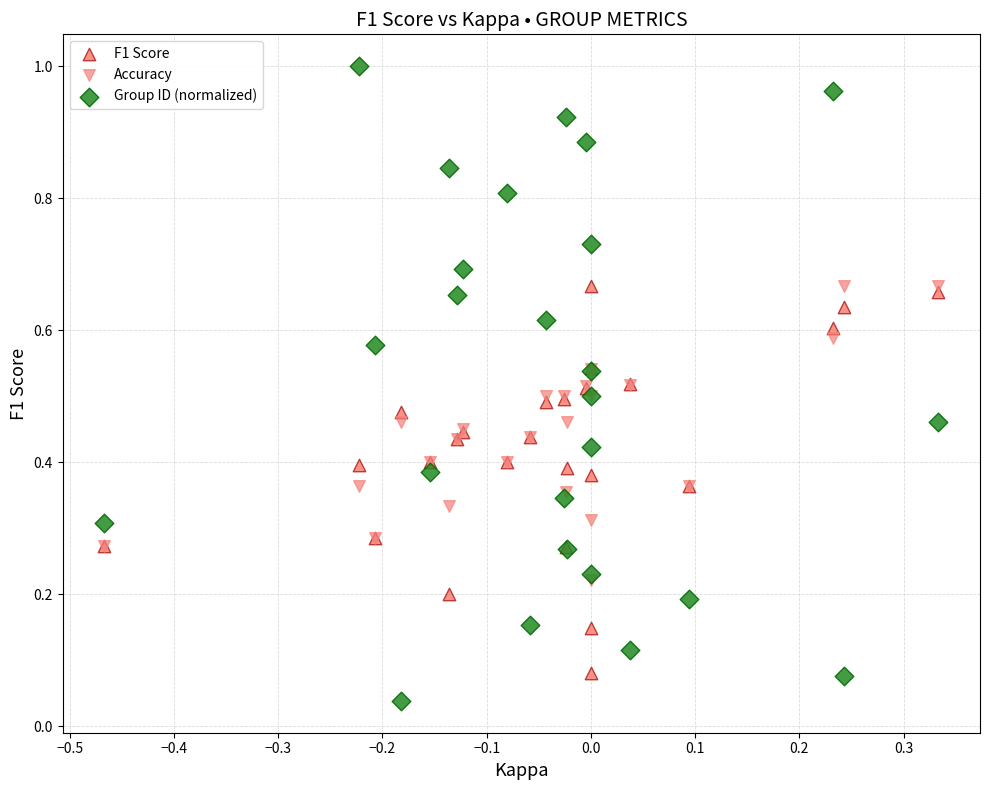

Which series contains the lowest Y value?

Group ID (normalized)